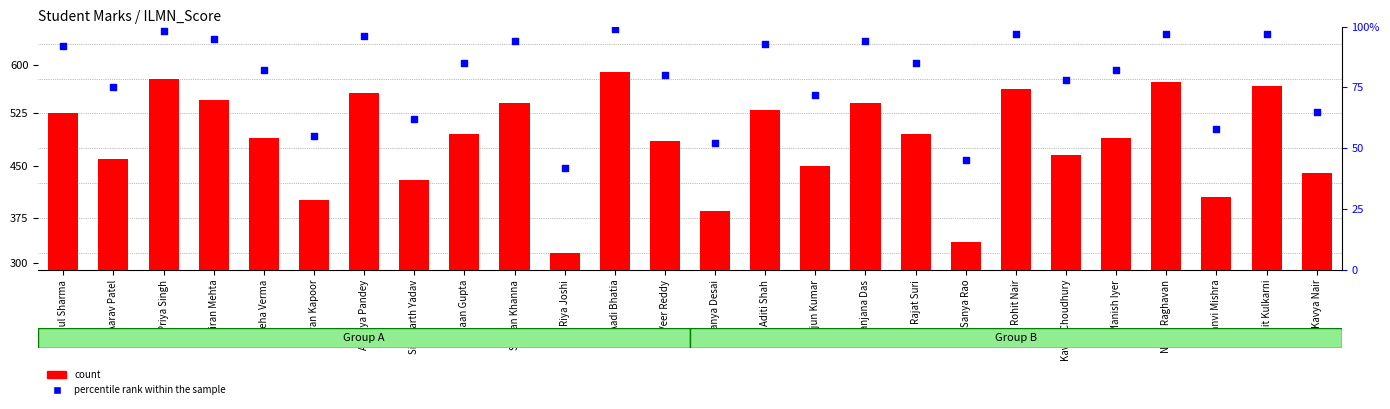

At which category is the sum across all series the highest?

Aadi Bhatia